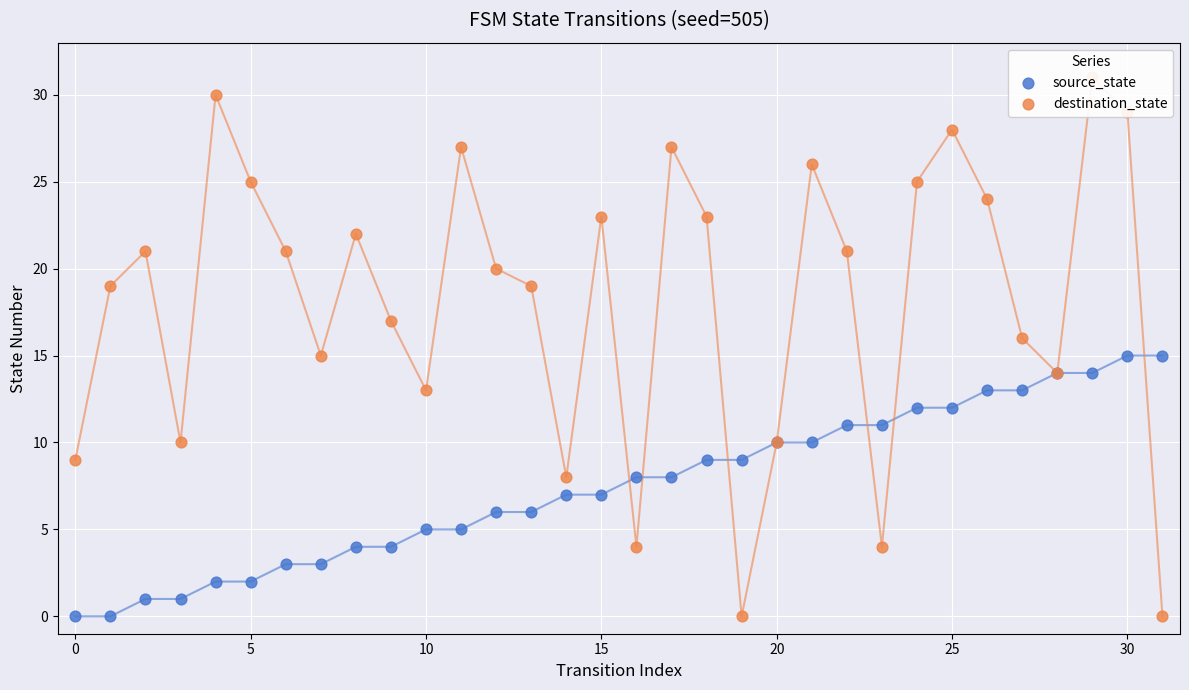

Which series has the largest total across all categories?

destination_state